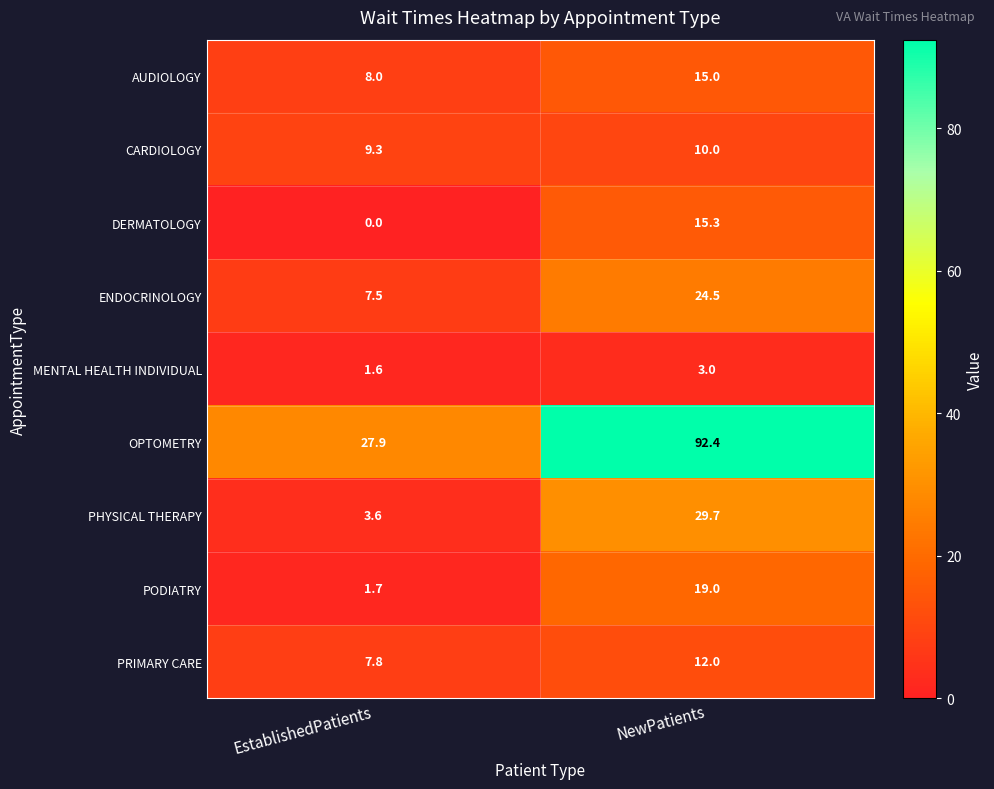

How many series are shown in this chart?

9